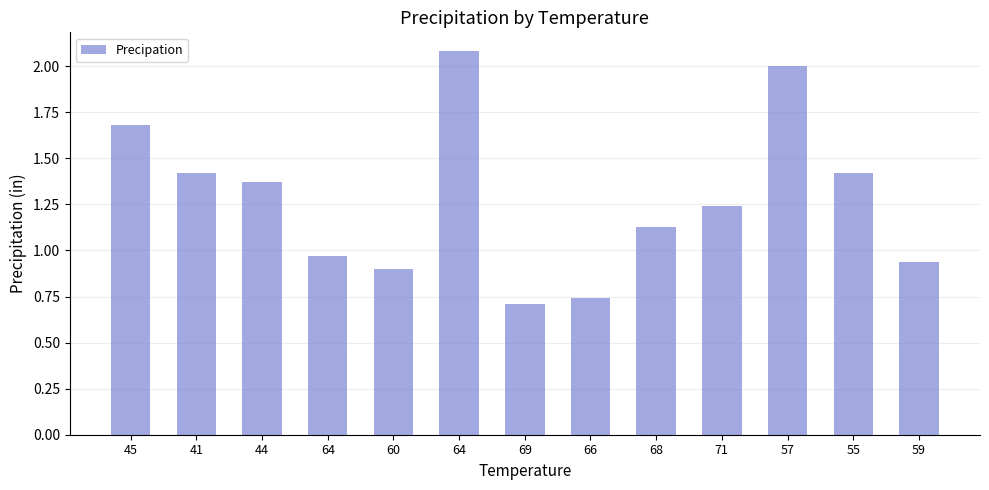

List the labels in order of value, largest first.

64, 57, 45, 41, 55, 44, 71, 68, 64, 59, 60, 66, 69